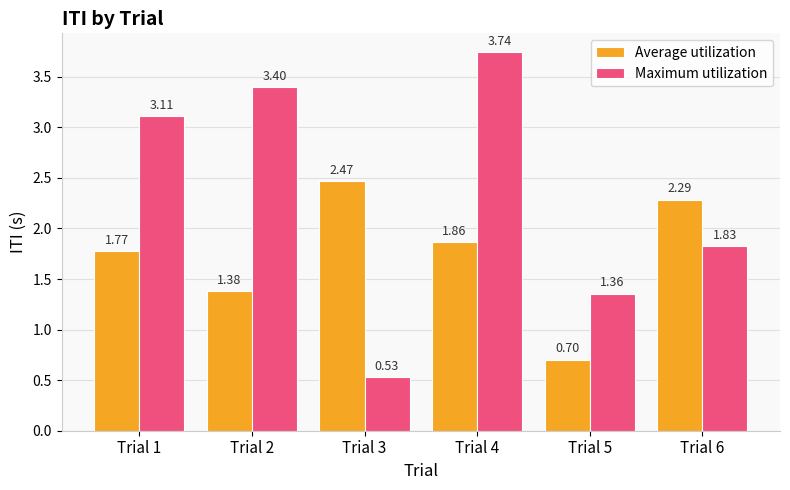

True or false: Maximum utilization has a value of 3.1 at Trial 1.

True